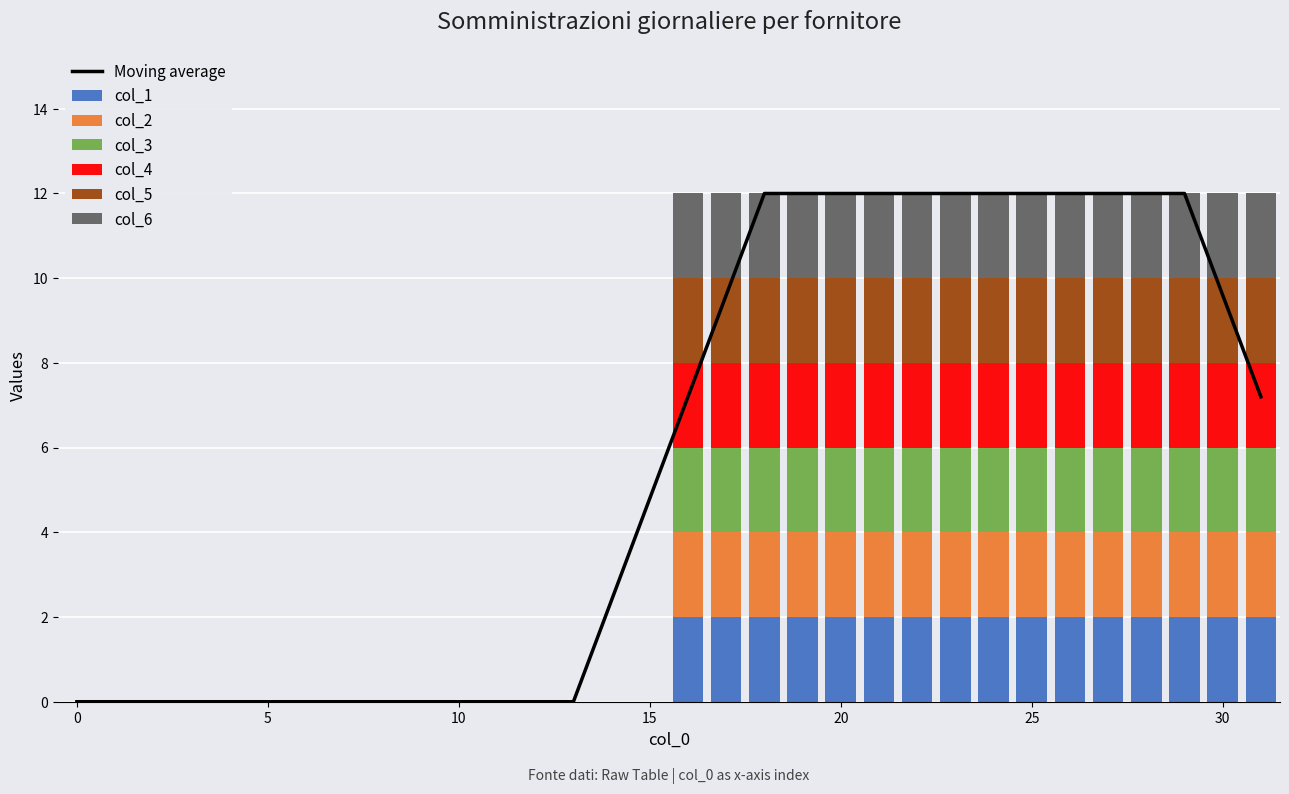

What is the value of the col_5 bar at the 17th from the left?

2